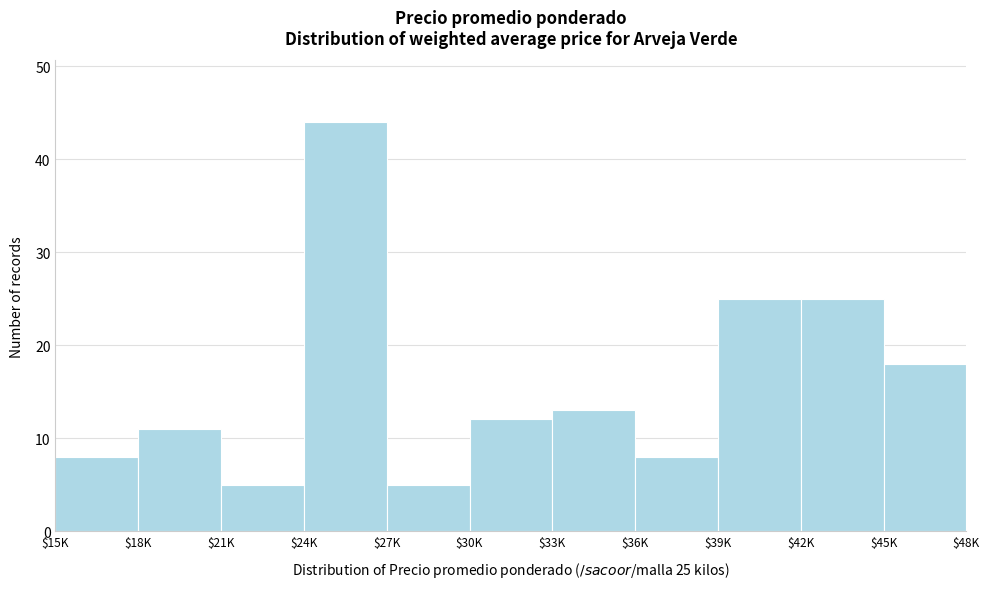

Reading left to right, transcribe all the data shown in this chart.

8	11	5	44	5	12	13	8	25	25	18